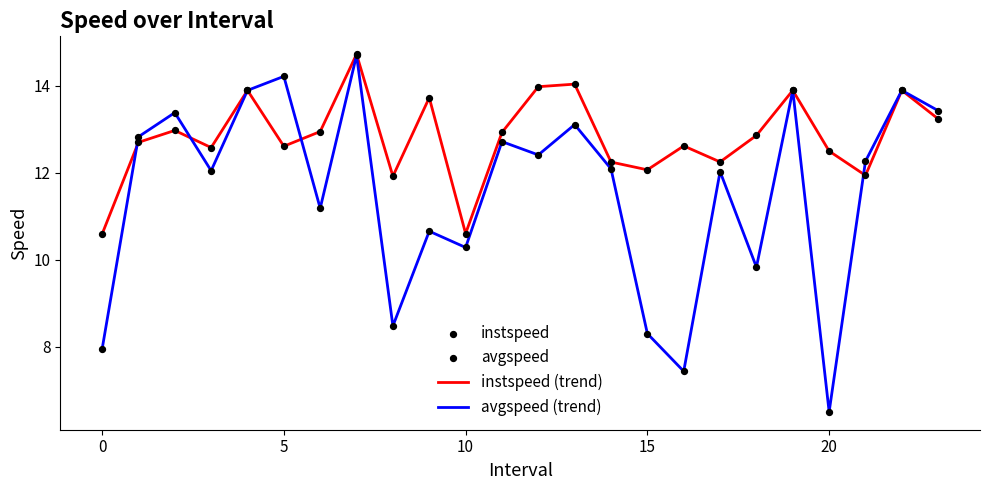

What is the maximum value shown in the chart?

14.7